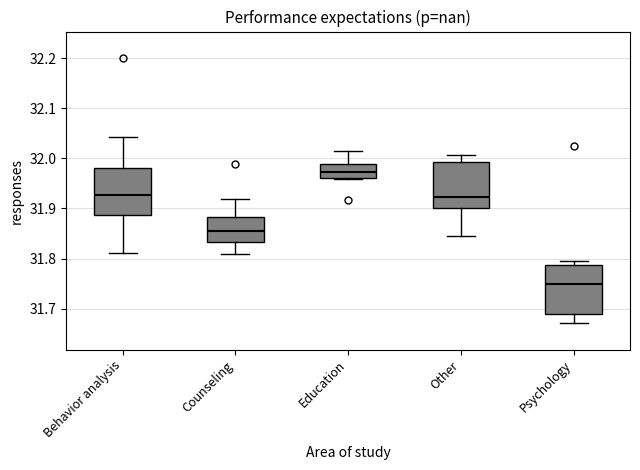

Where is the upper edge of the box for Education on the y-axis? The values are not printed on the chart, so give them approximately, as read against the axis.

31.99